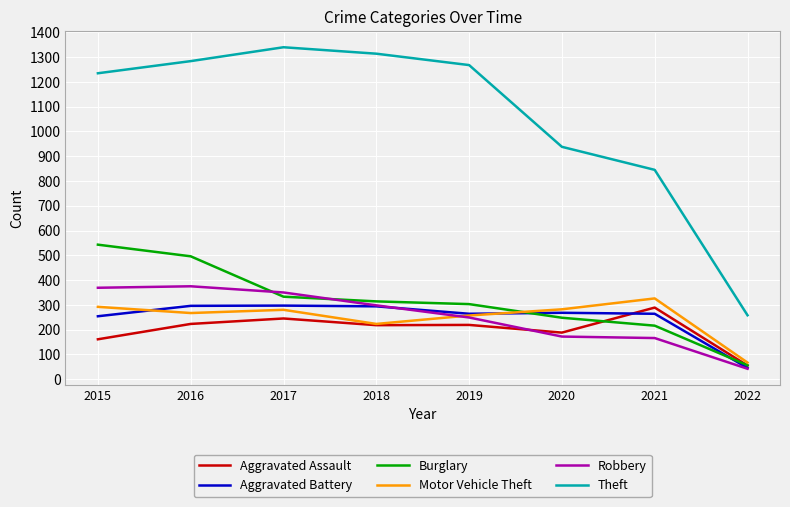

What is the difference between the maximum and minimum values in the Robbery series?

333